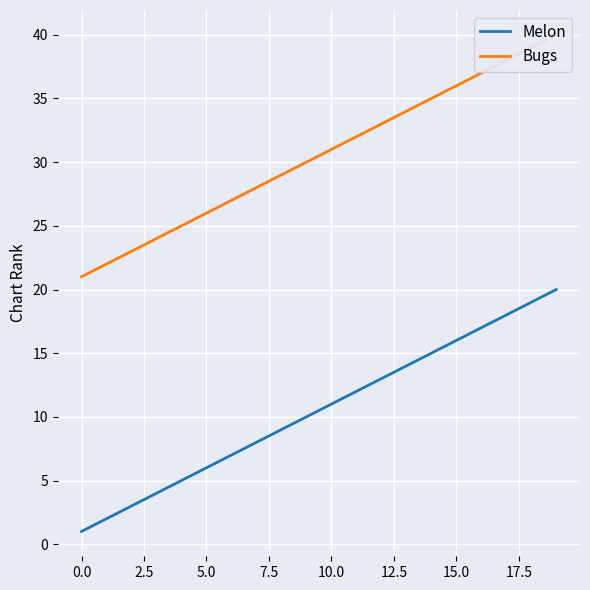

What is the maximum value for Melon?

20